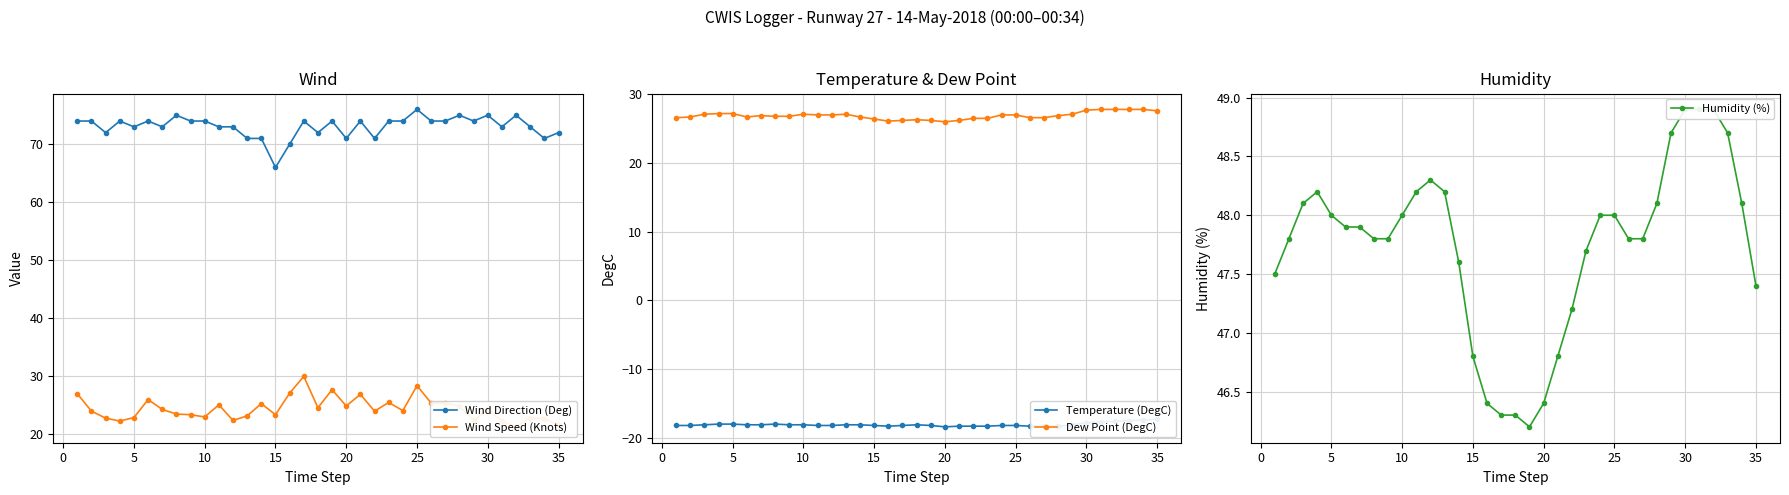

The value of Wind Direction (Deg) at 10 is 40. True or false?

False